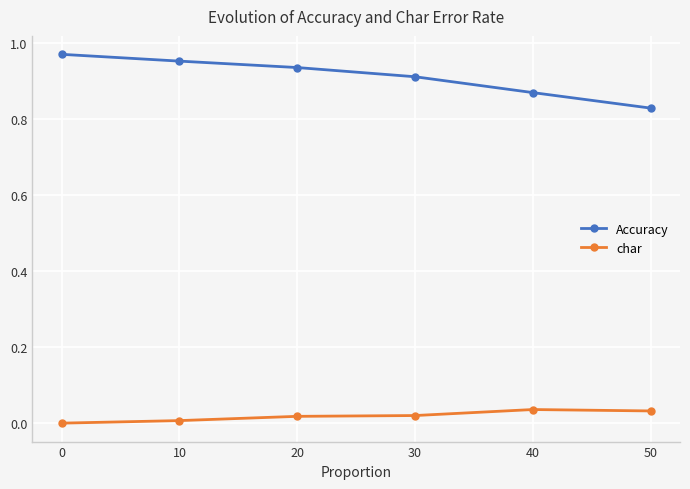

Which series changed the most between 30 and 40?

Accuracy